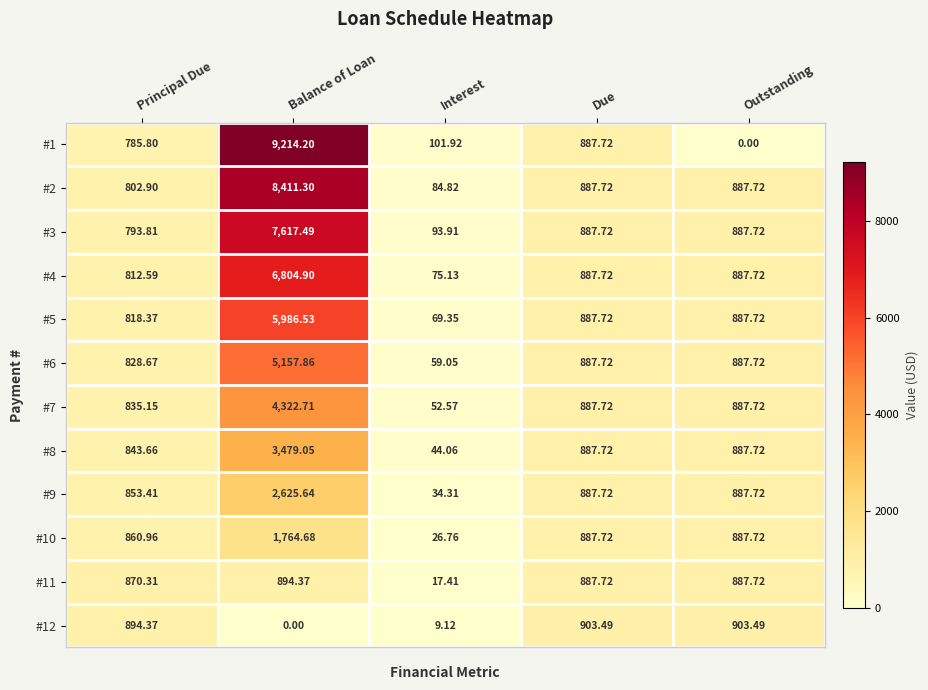

At which category is the sum across all series the highest?

Balance of Loan